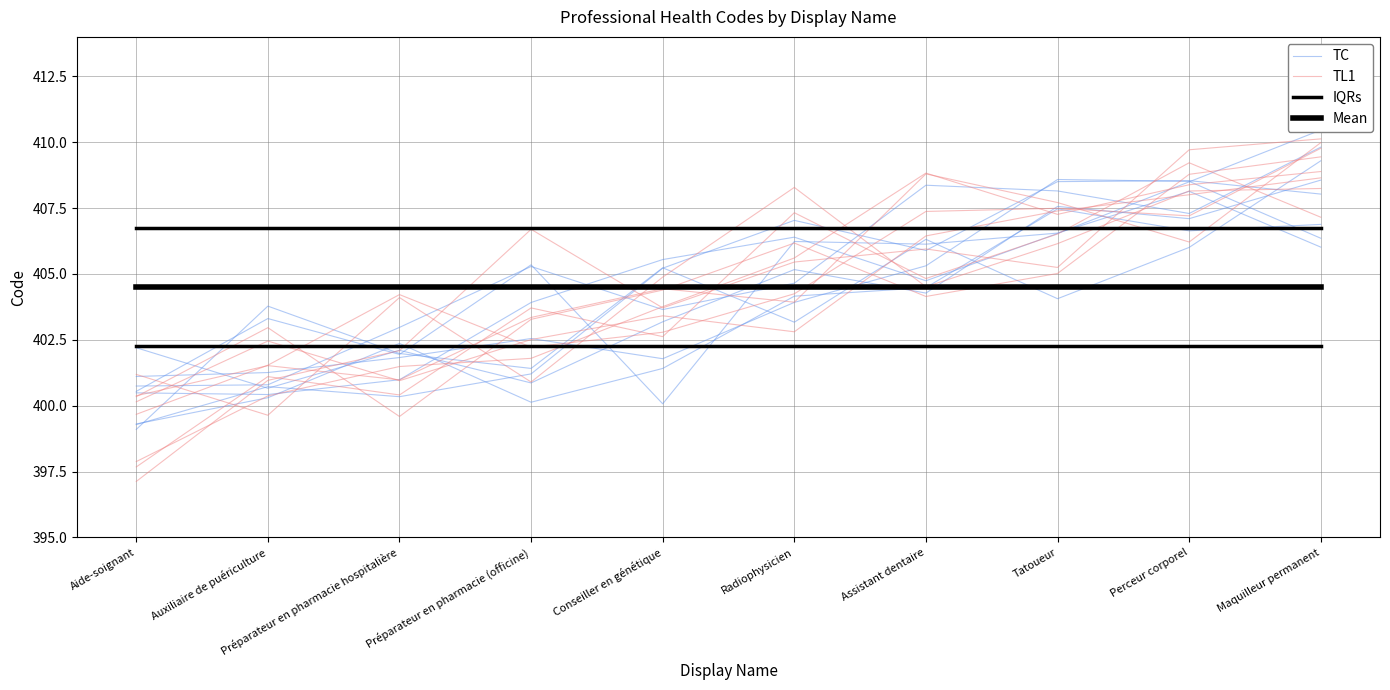

What are all the series names shown in the legend?

TC, TL1, IQRs, Mean